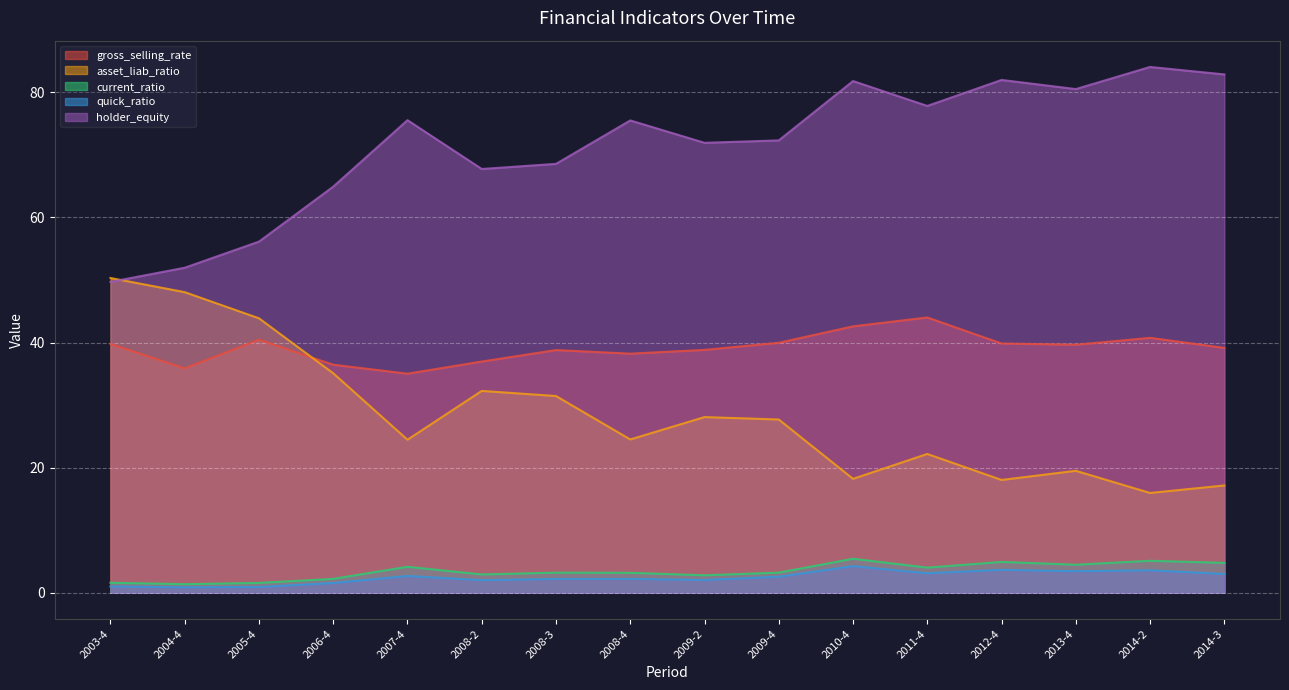

Rank the series at 2008-4 from highest to lowest value.

holder_equity, gross_selling_rate, asset_liab_ratio, current_ratio, quick_ratio